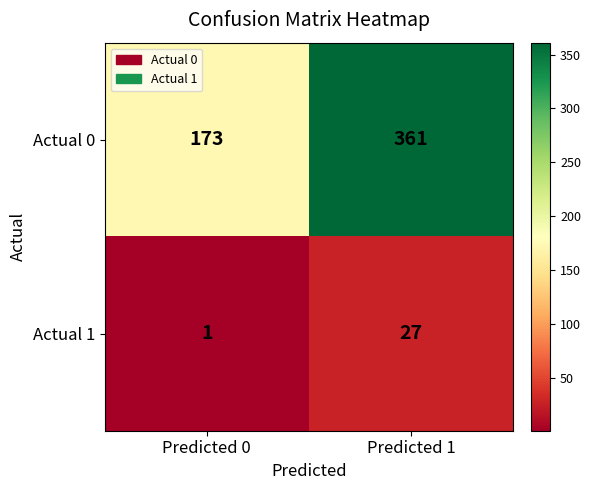

Rank the series by their average value, from lowest to highest.

Actual 1, Actual 0